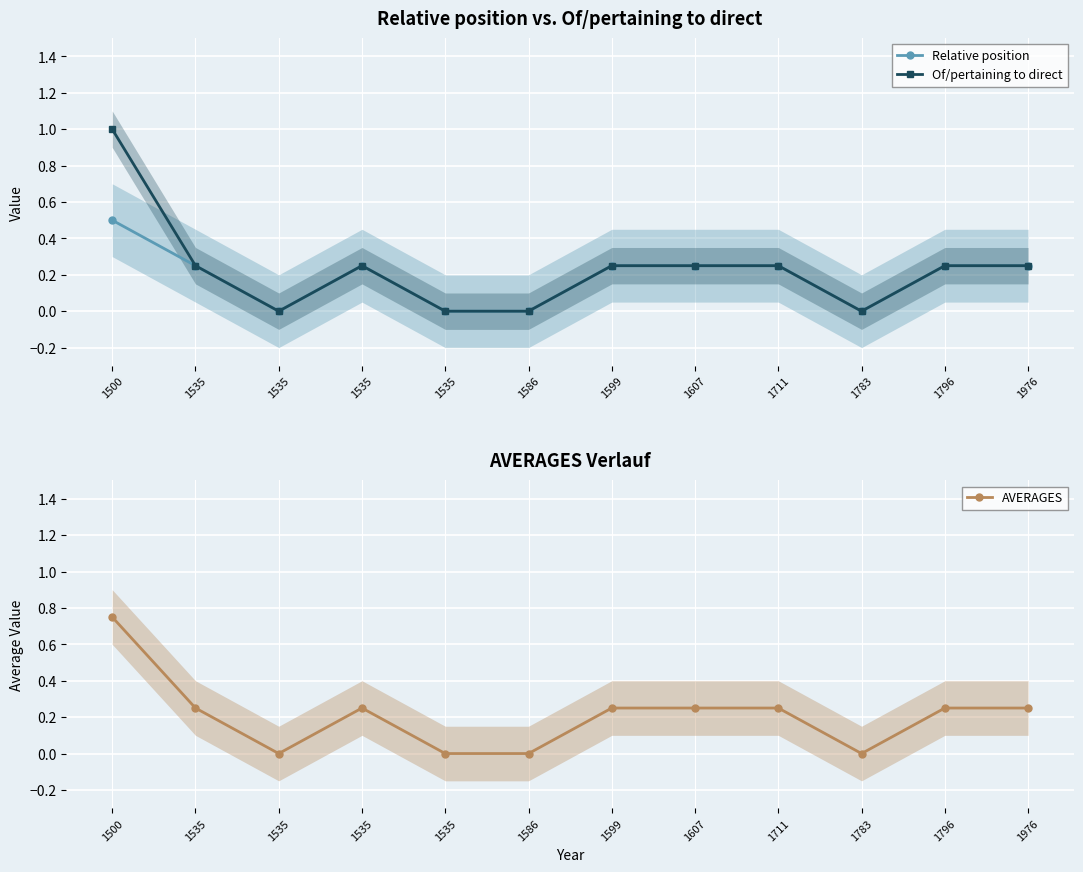

Rank the series by their maximum value, from highest to lowest.

Of/pertaining to direct, AVERAGES, Relative position